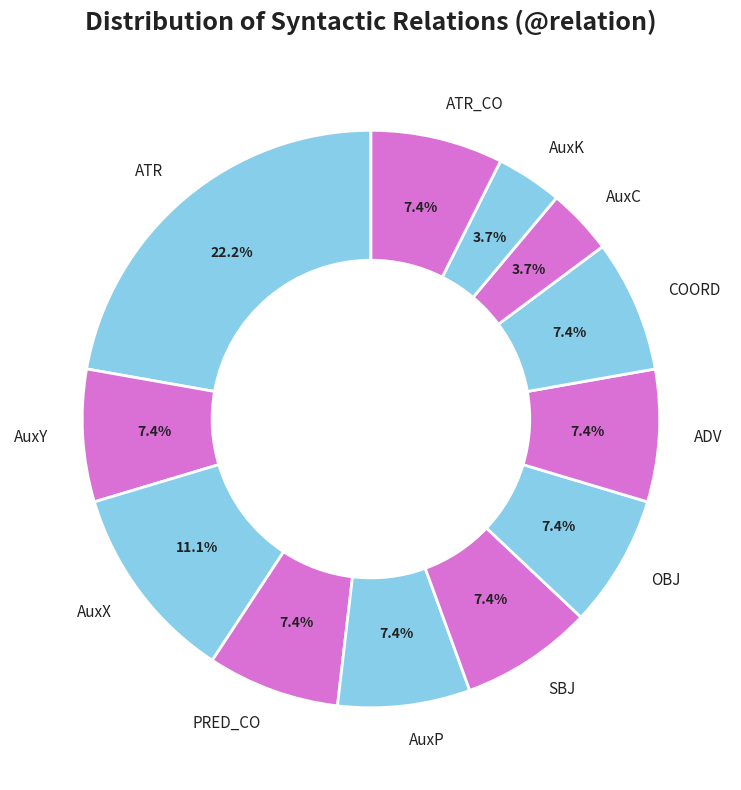

What is the ratio of the value at AuxC to the value at ADV?

0.5